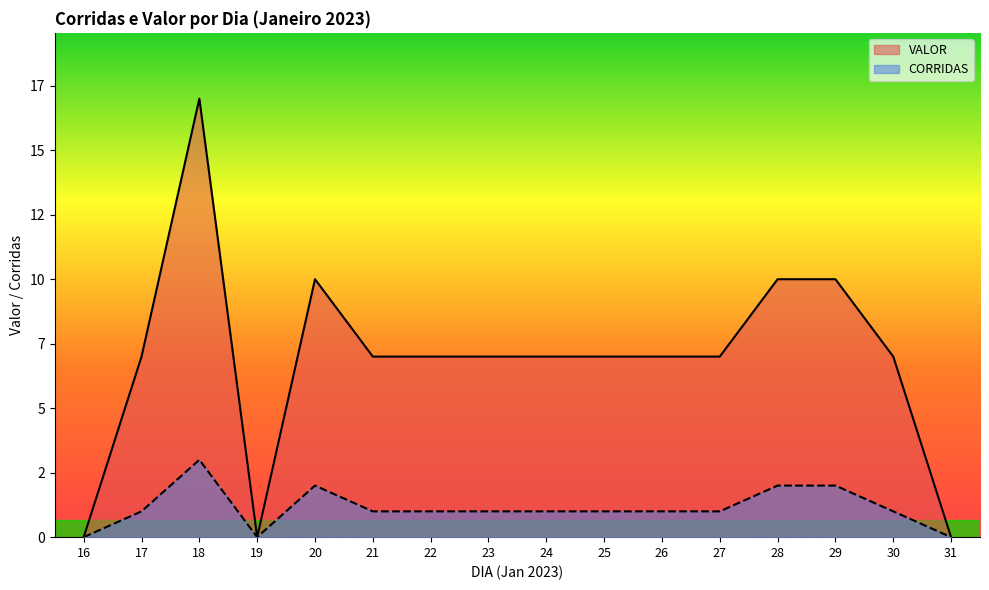

What are all the series names shown in the legend?

VALOR, CORRIDAS